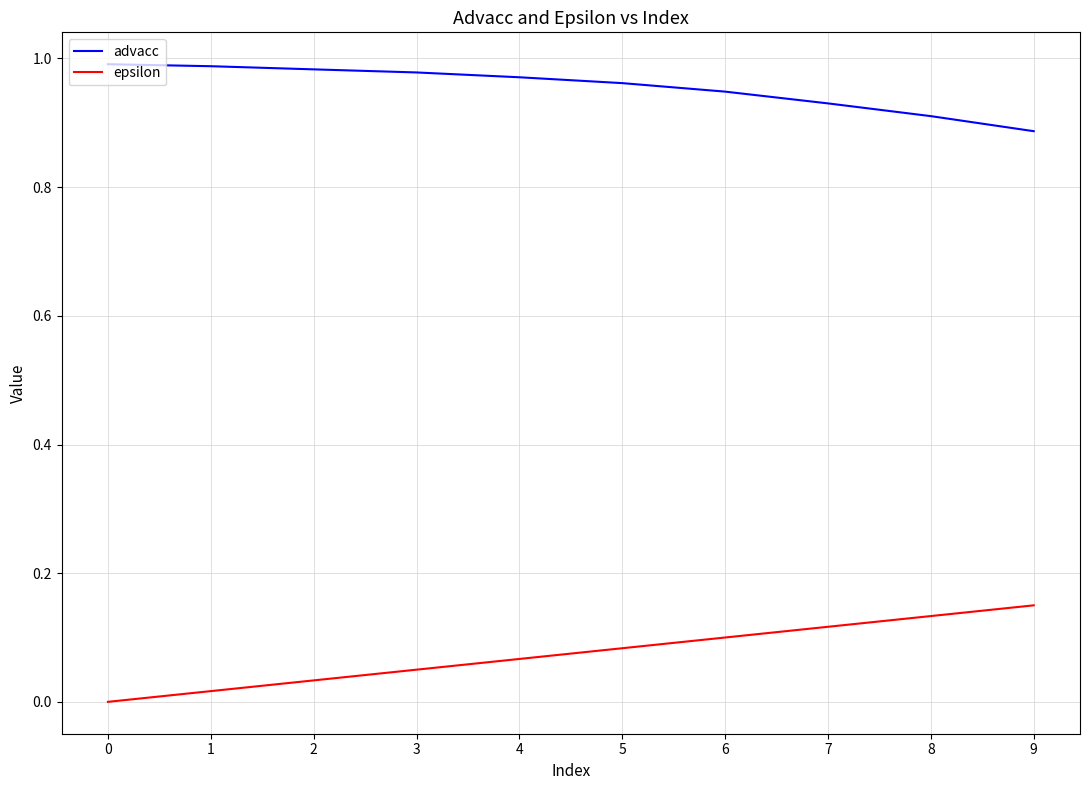

True or false: advacc and epsilon intersect in this chart.

False